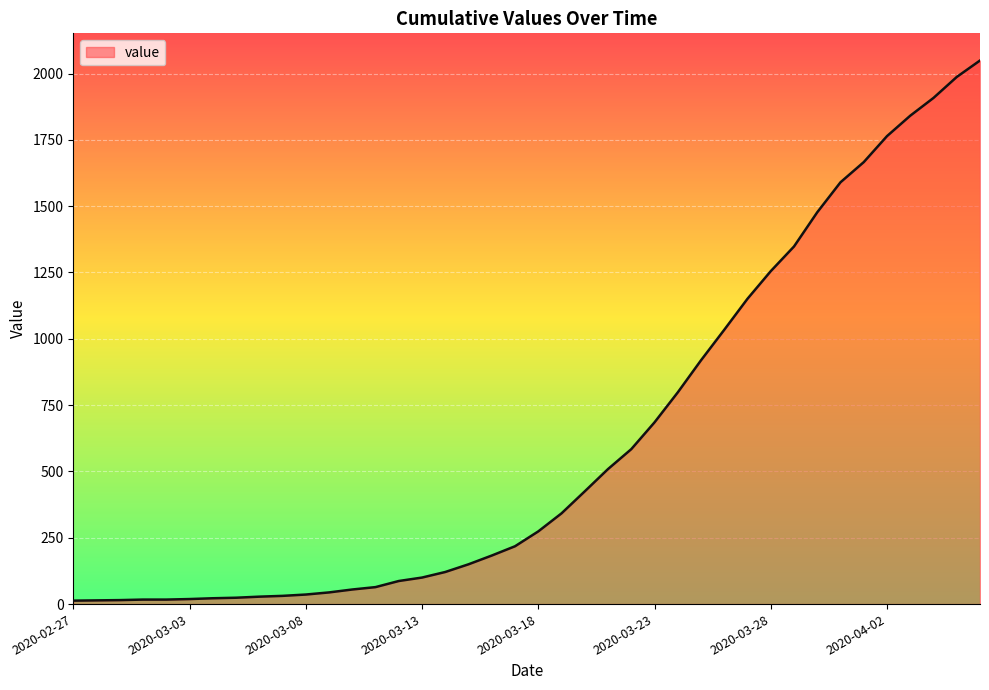

What is the greatest value displayed?

2049